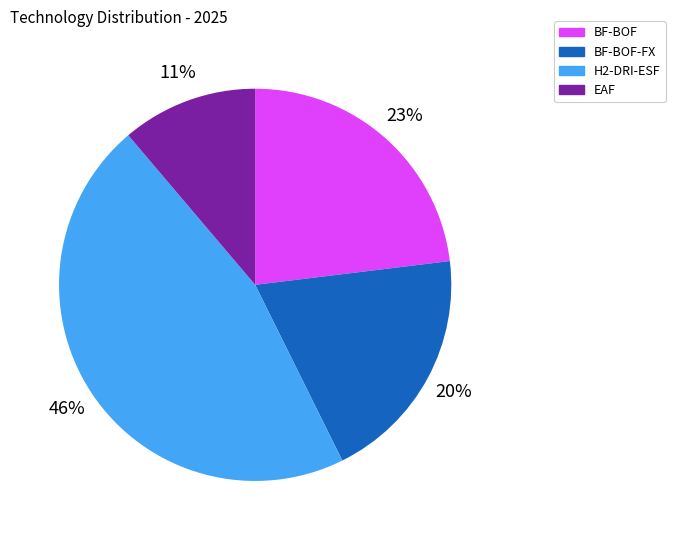

To the nearest percent, what percentage of the pie is BF-BOF-FX?

20%